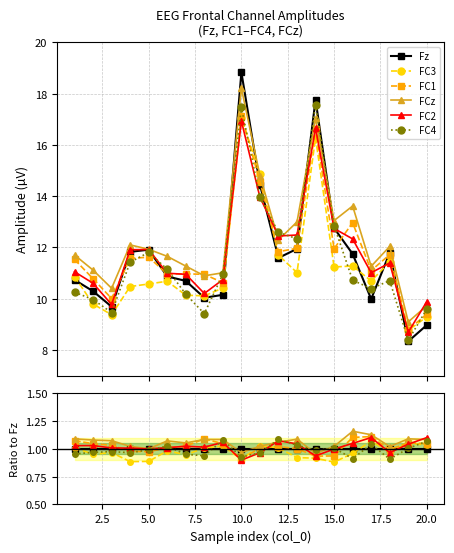

At how many categories does at least one series exceed 1?

18